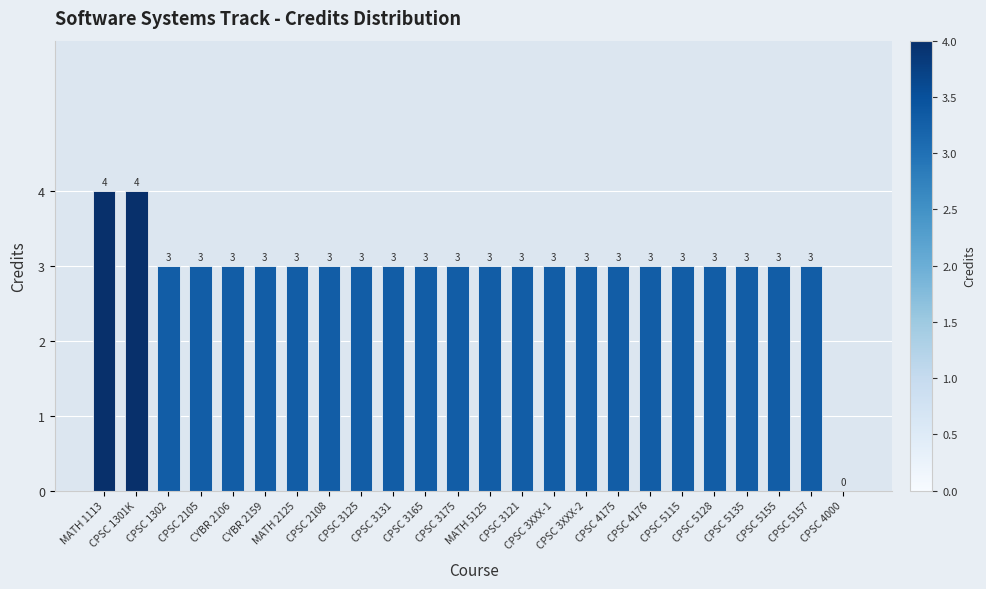

Reading left to right, extract all data points from this chart.

MATH 1113=4	CPSC 1301K=4	CPSC 1302=3	CPSC 2105=3	CYBR 2106=3	CYBR 2159=3	MATH 2125=3	CPSC 2108=3	CPSC 3125=3	CPSC 3131=3	CPSC 3165=3	CPSC 3175=3	MATH 5125=3	CPSC 3121=3	CPSC 3XXX-1=3	CPSC 3XXX-2=3	CPSC 4175=3	CPSC 4176=3	CPSC 5115=3	CPSC 5128=3	CPSC 5135=3	CPSC 5155=3	CPSC 5157=3	CPSC 4000=0